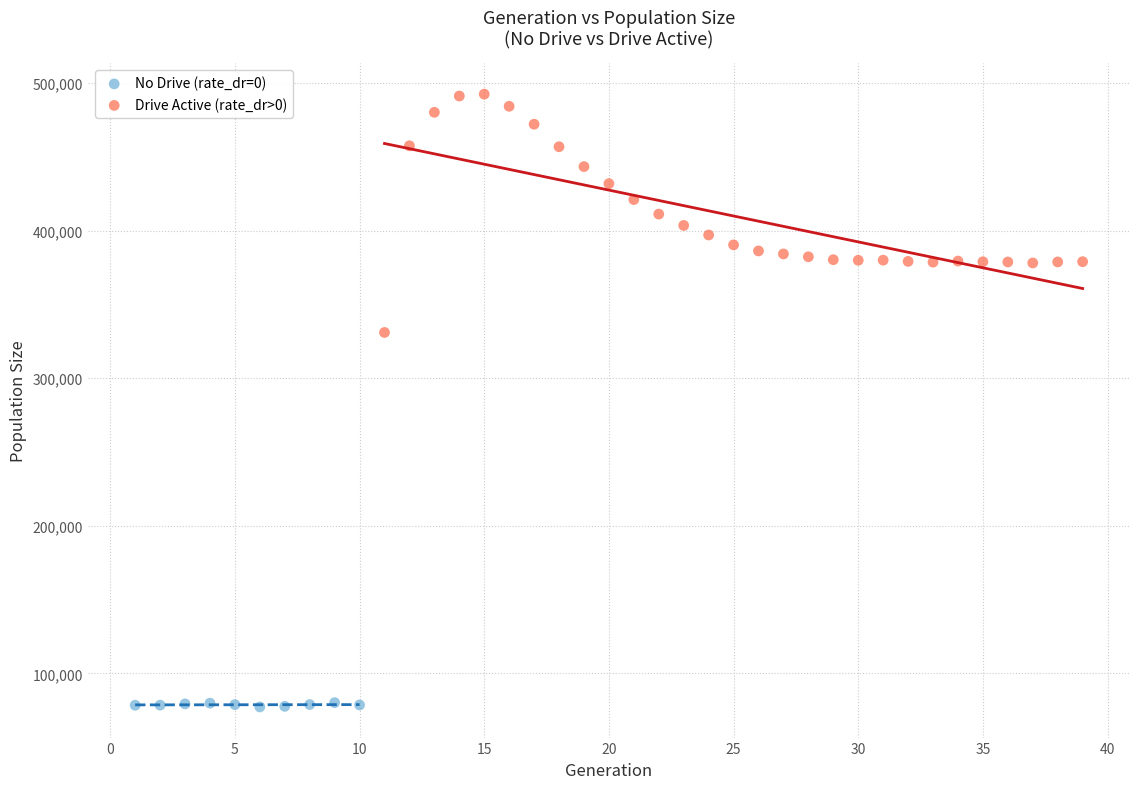

Which series contains the lowest Y value?

No Drive (rate_dr=0)